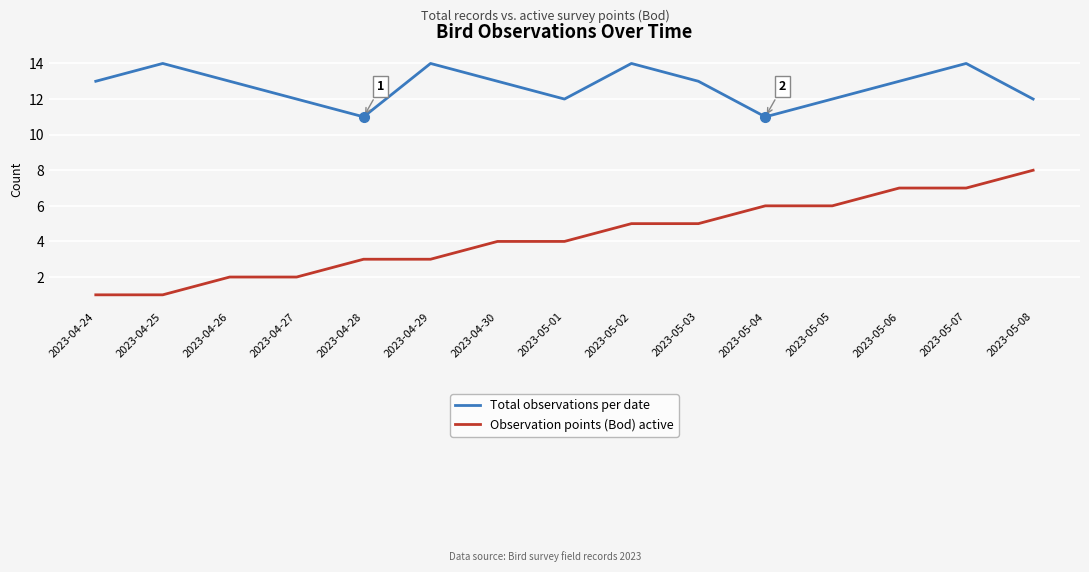

What is the greatest value displayed?

14